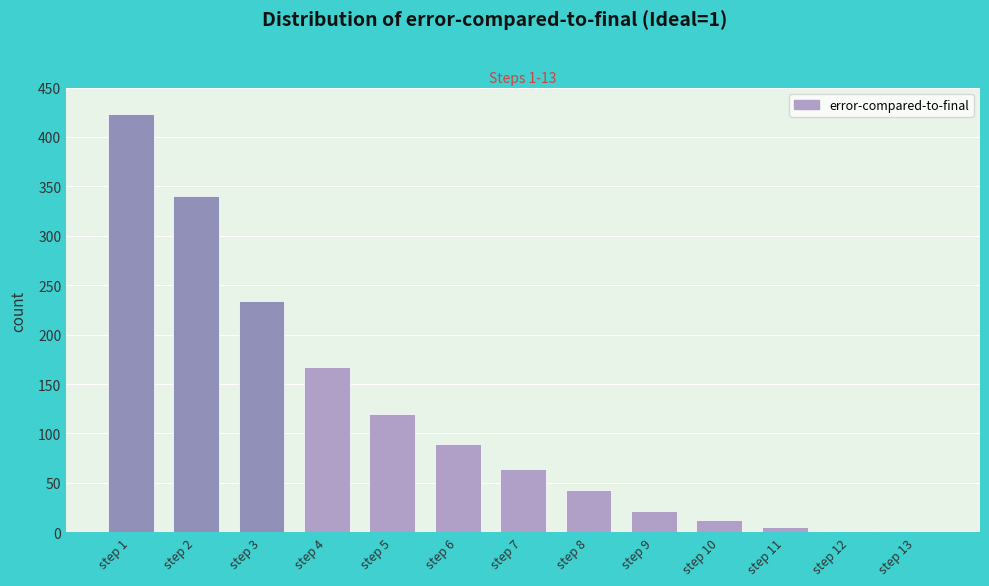

Which label corresponds to the largest value in the chart?

step 1